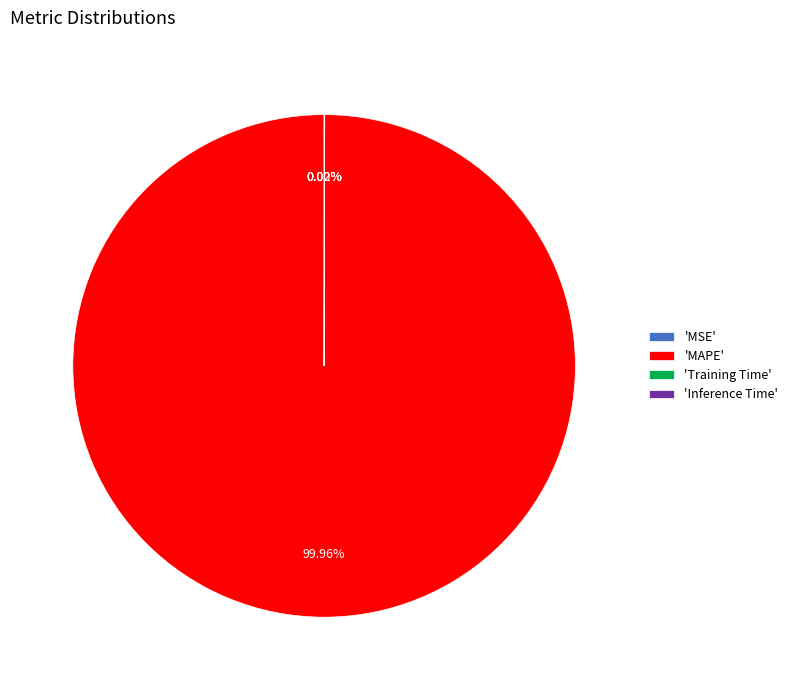

Which category has the biggest portion of the pie?

'MAPE'